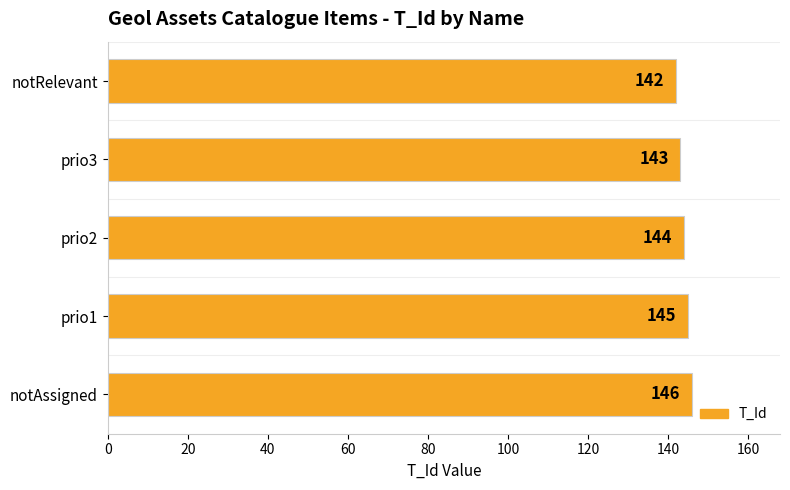

Reading bottom to top, transcribe all the data shown in this chart.

146	145	144	143	142